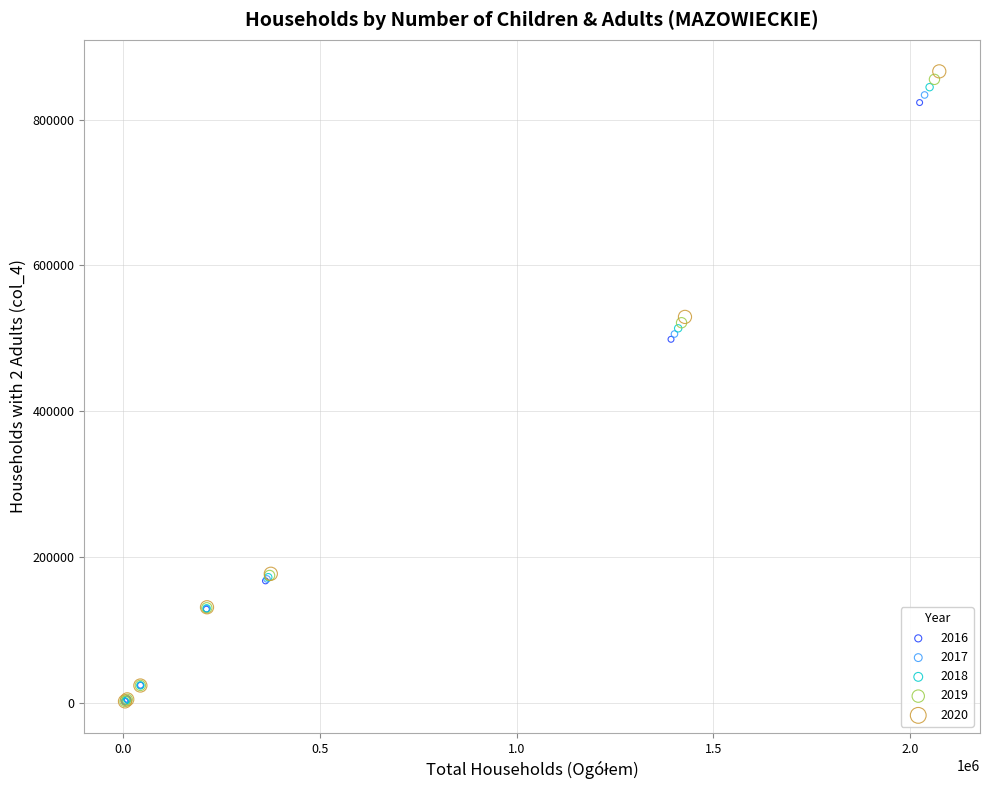

Which series has the widest spread of Y values?

2020